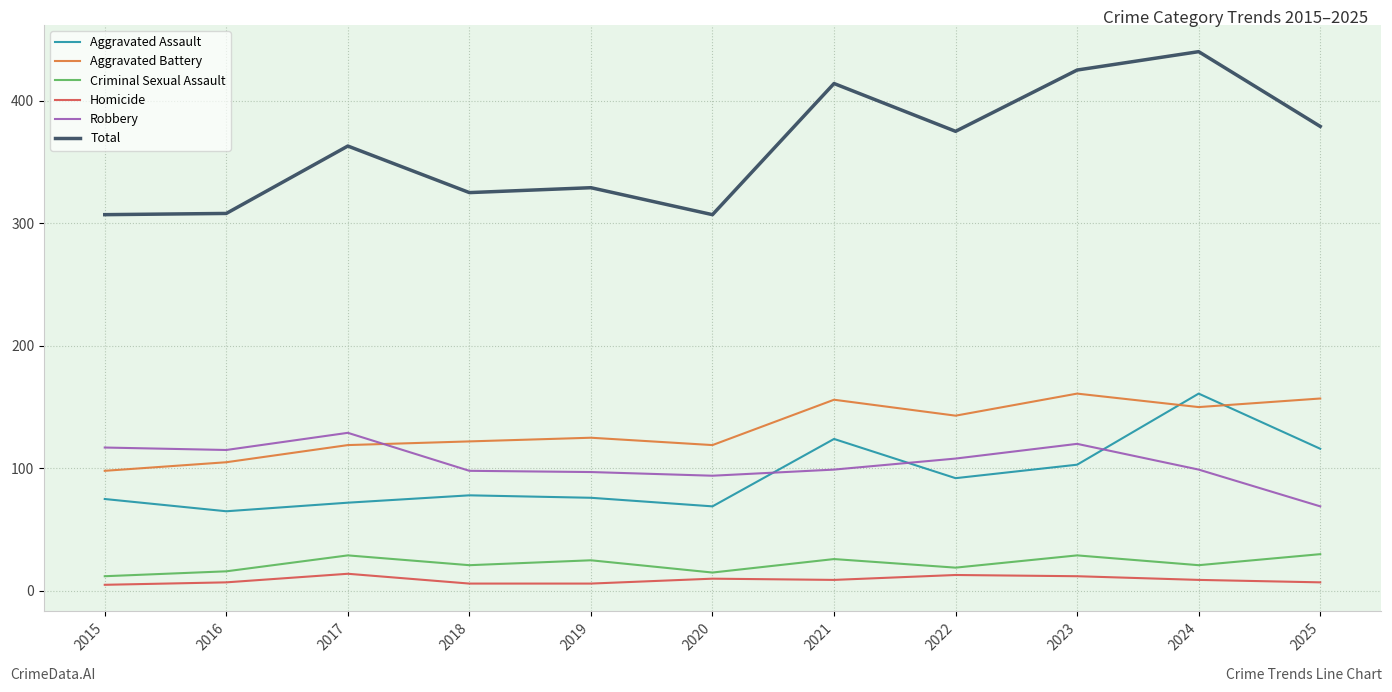

Which series has the largest range (max minus min)?

Total